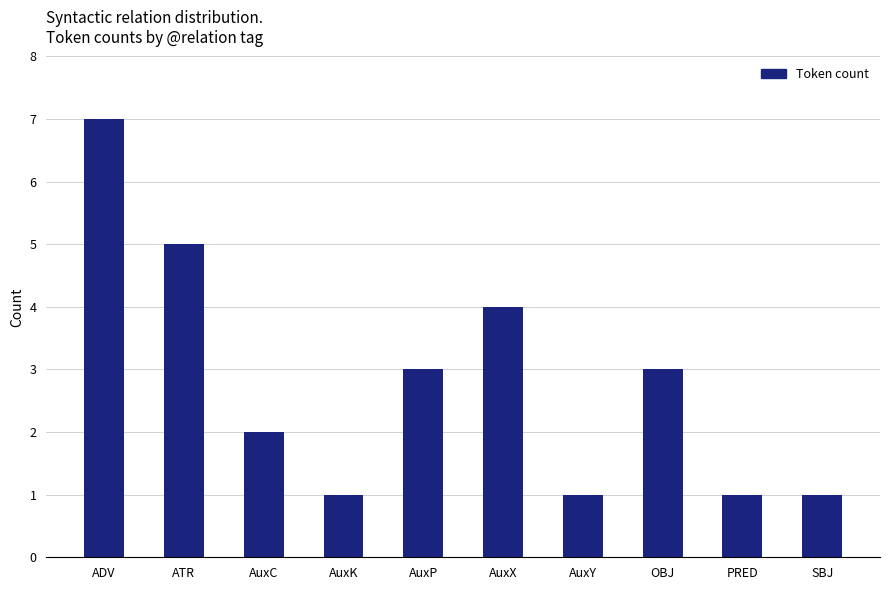

Which label corresponds to the largest value in the chart?

ADV